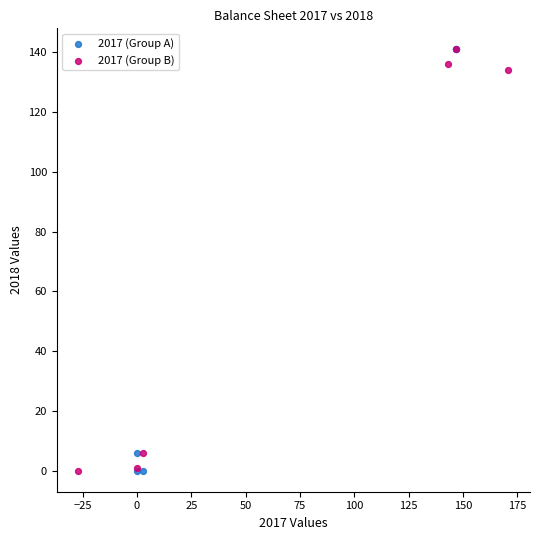

What are all the series names shown in the legend?

2017 (Group A), 2017 (Group B)